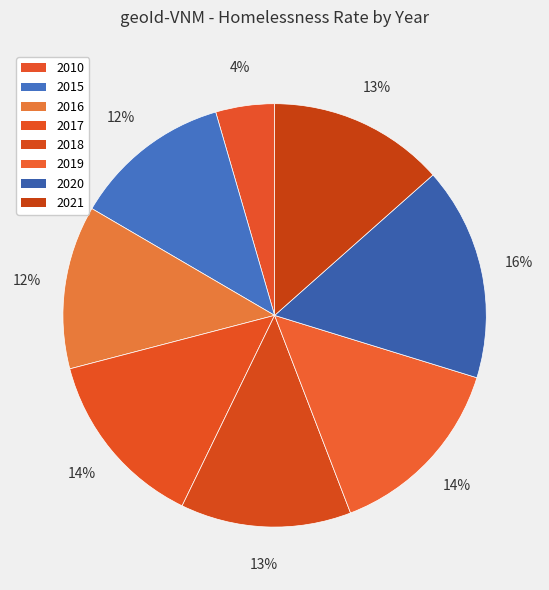

Is there any slice that represents more than half of the pie?

No